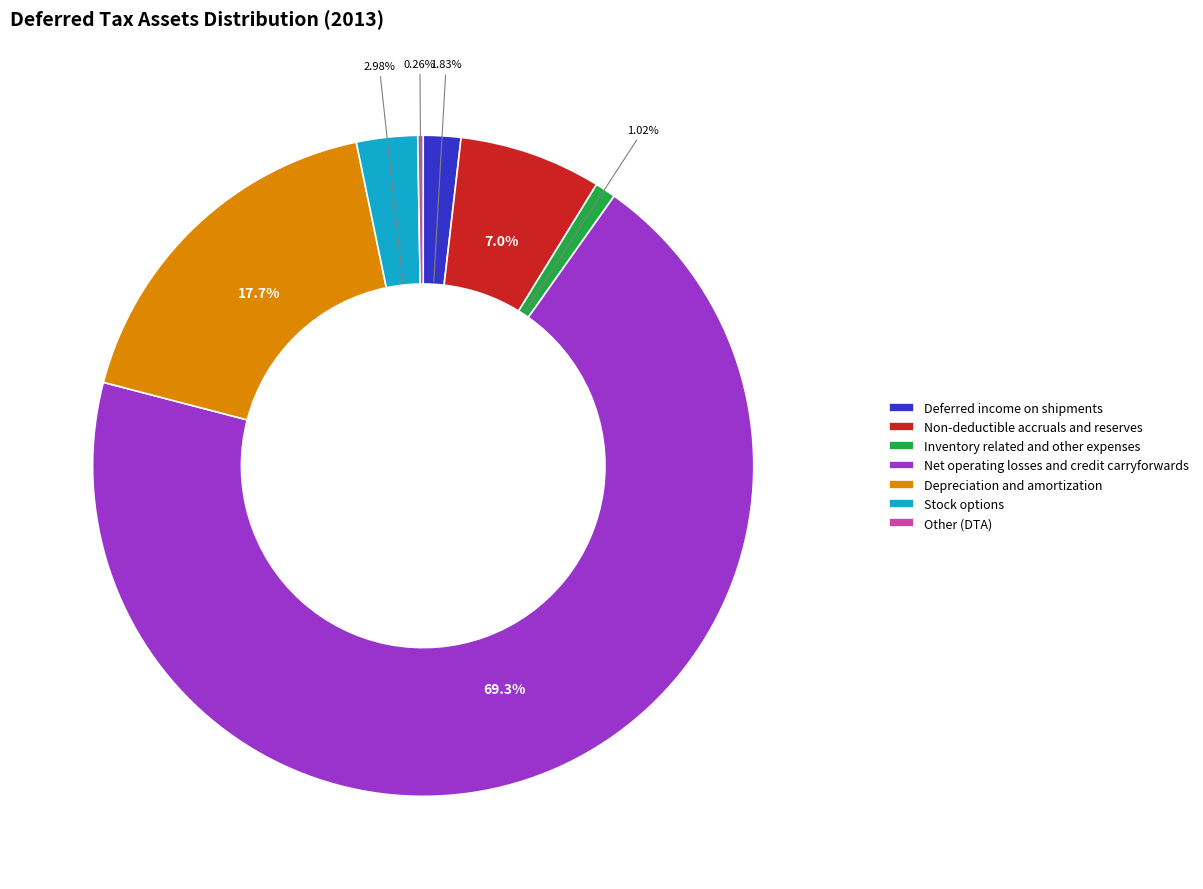

Which slice is the largest?

Net operating losses and credit carryforwards